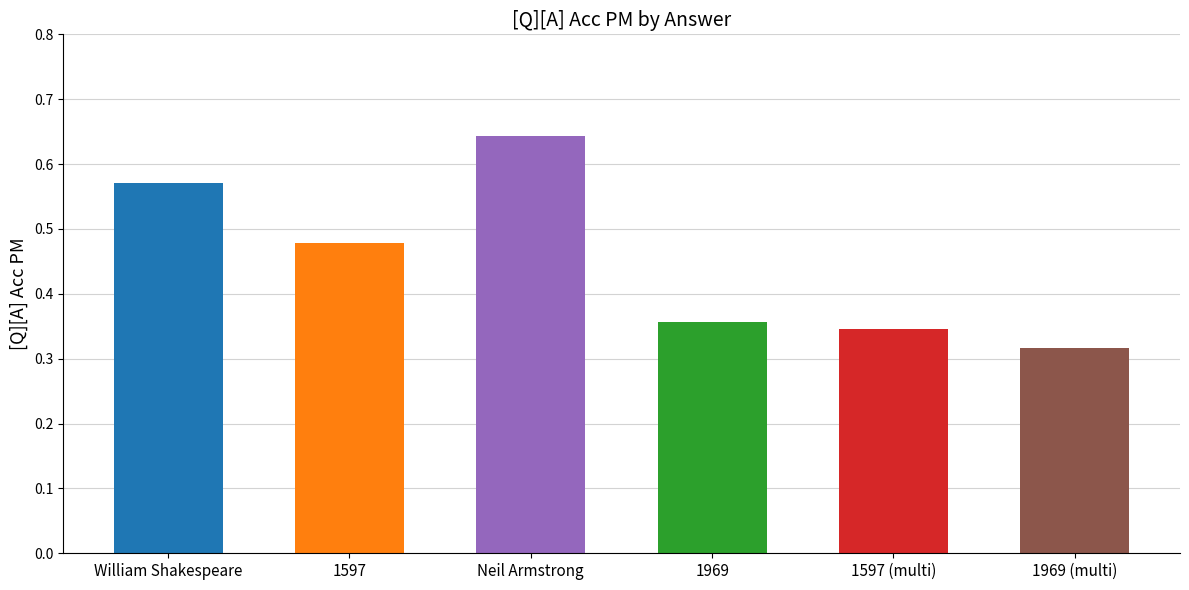

The chart shows a value of 0.2 at 1969. True or false?

False